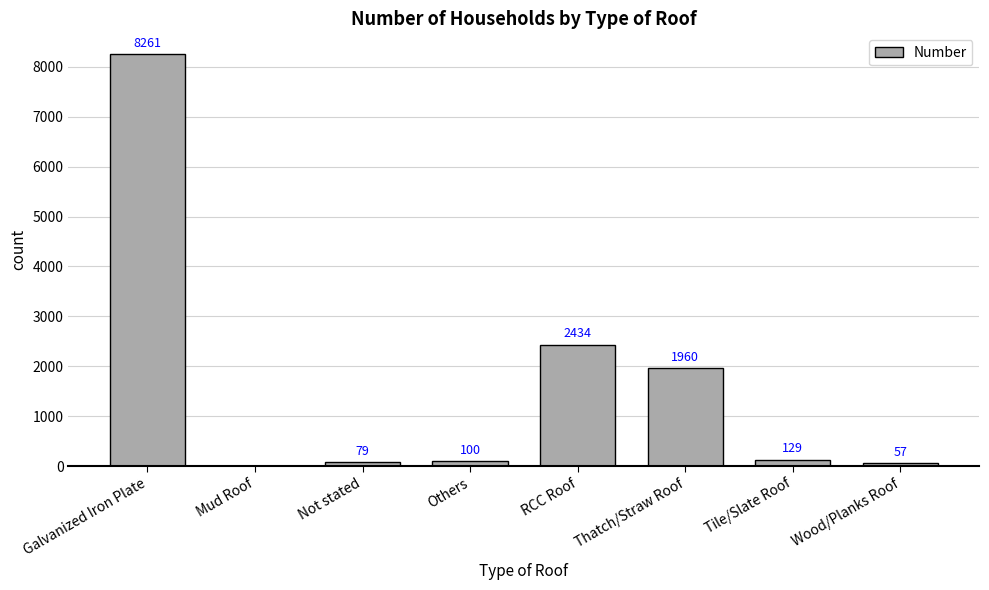

True or false: the data shows 4109 at RCC Roof.

False